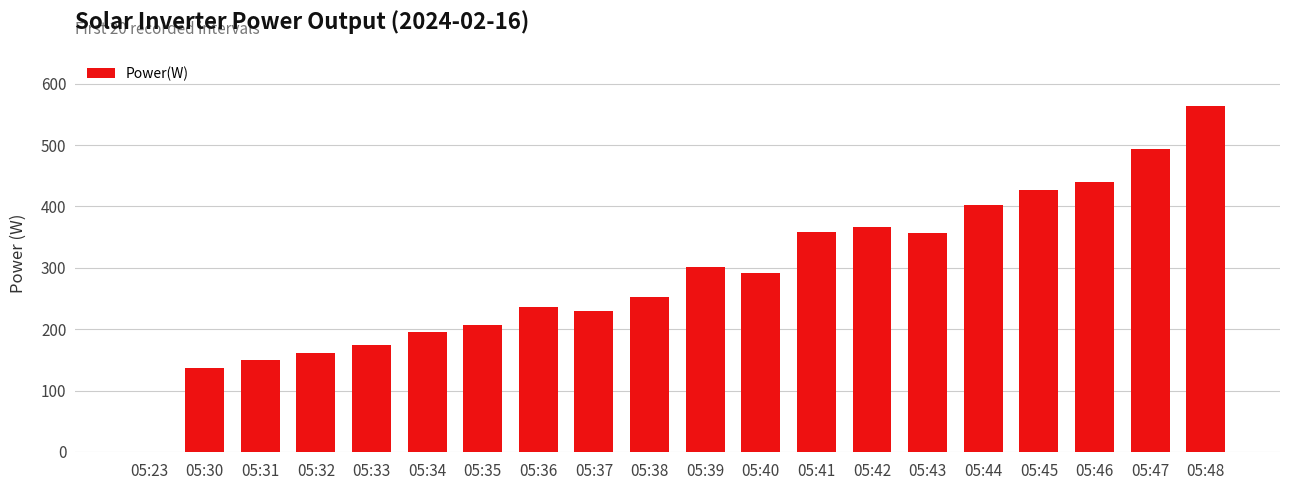

Which category has the highest value across all series?

05:48